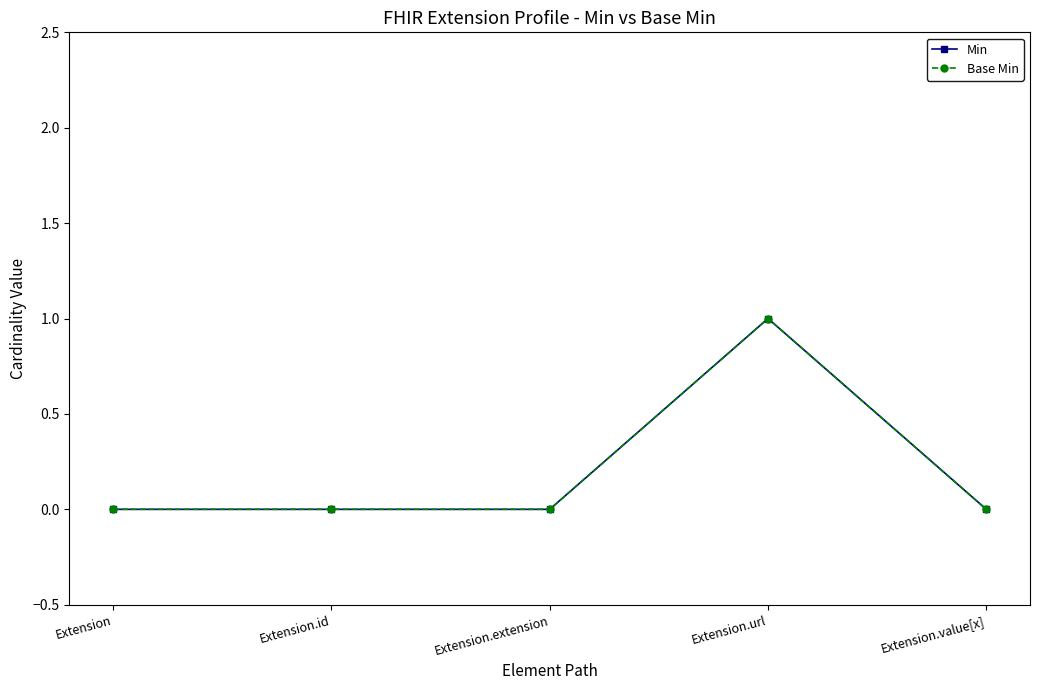

What is the label of the 4th point from the right?

Extension.id